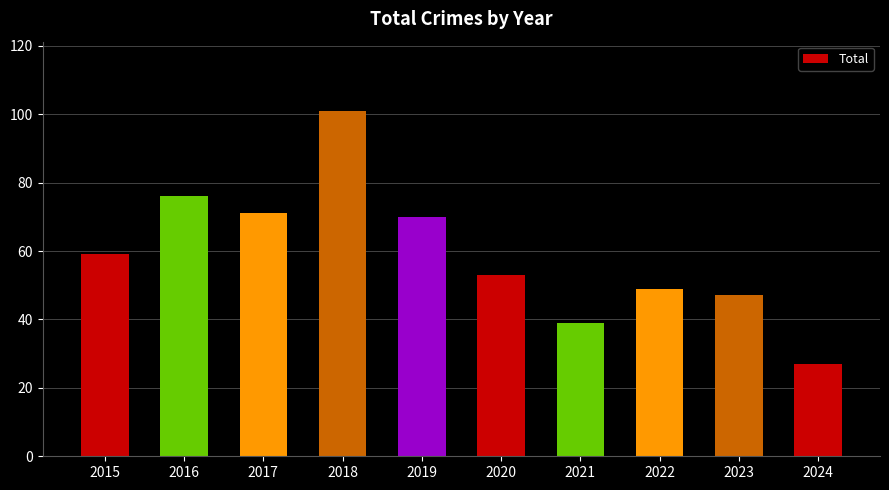

Which label corresponds to the smallest value in the chart?

2024